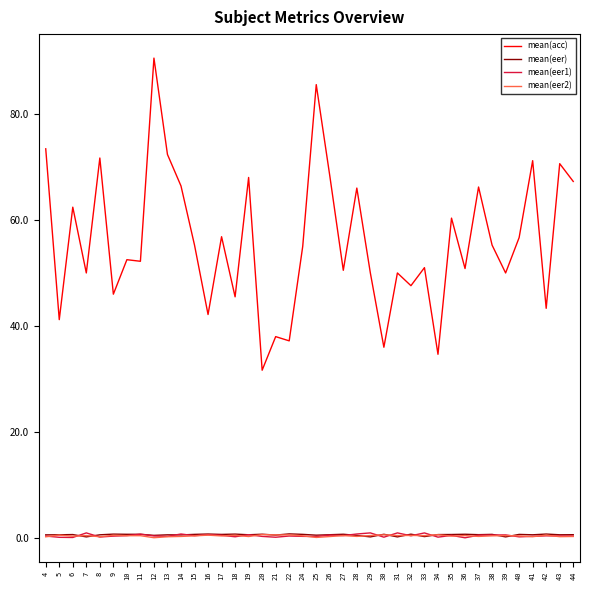

True or false: mean(eer2) has a value of 0.4 at 35.

True